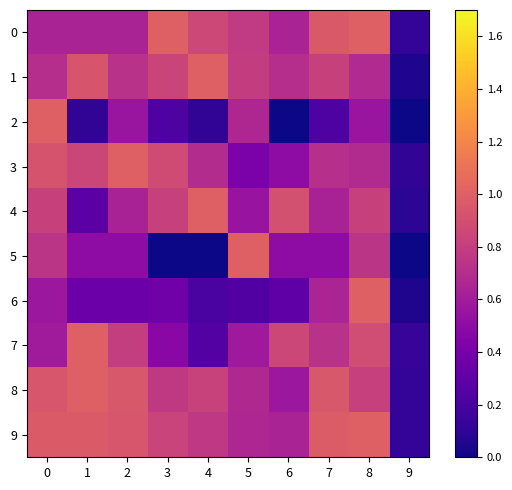

Between 2 and 7, which is larger?

7